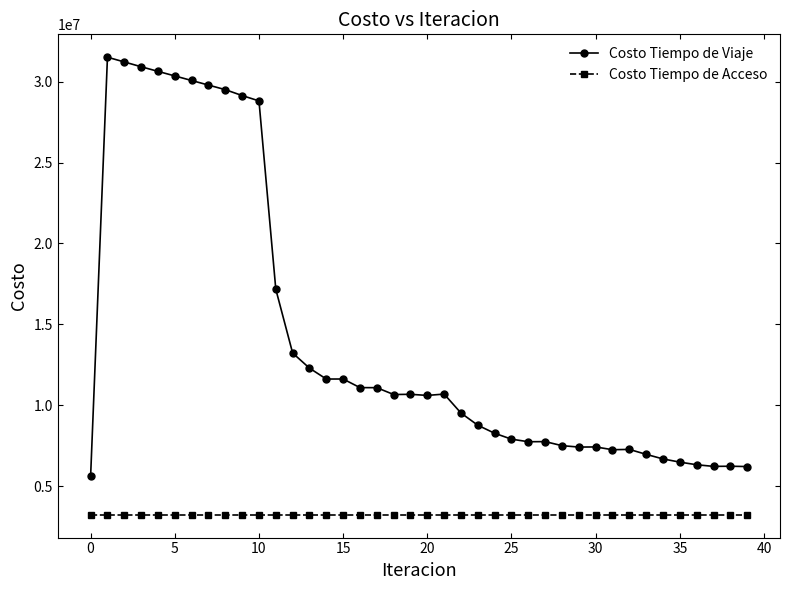

What is the lowest value of the Costo Tiempo de Viaje series?

5613136.0